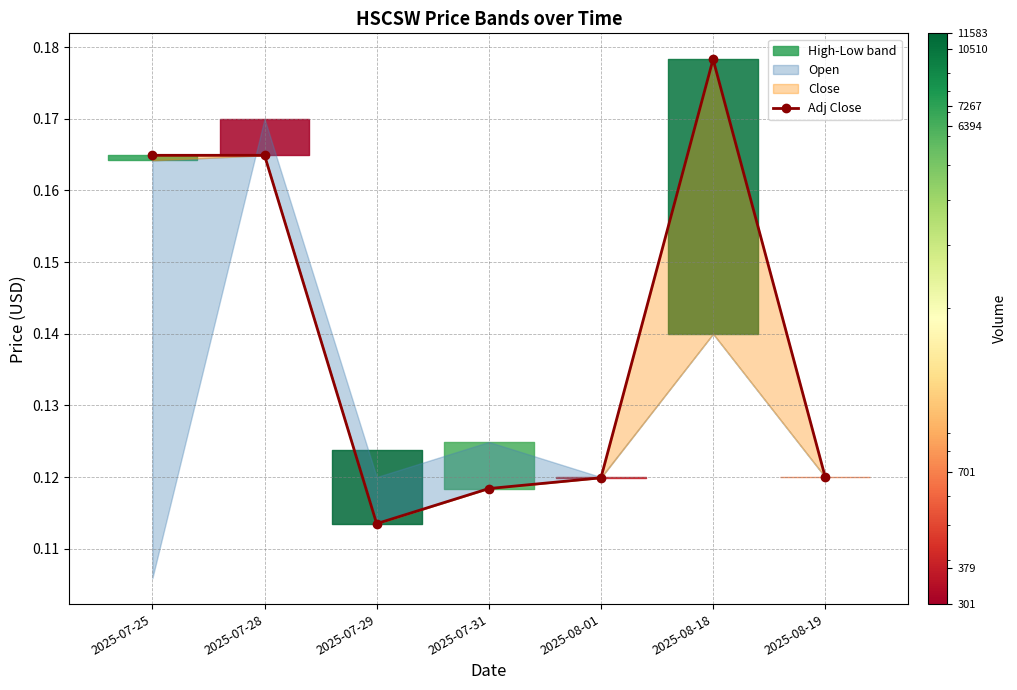

What is the label of the 2nd point from the left?

2025-07-28